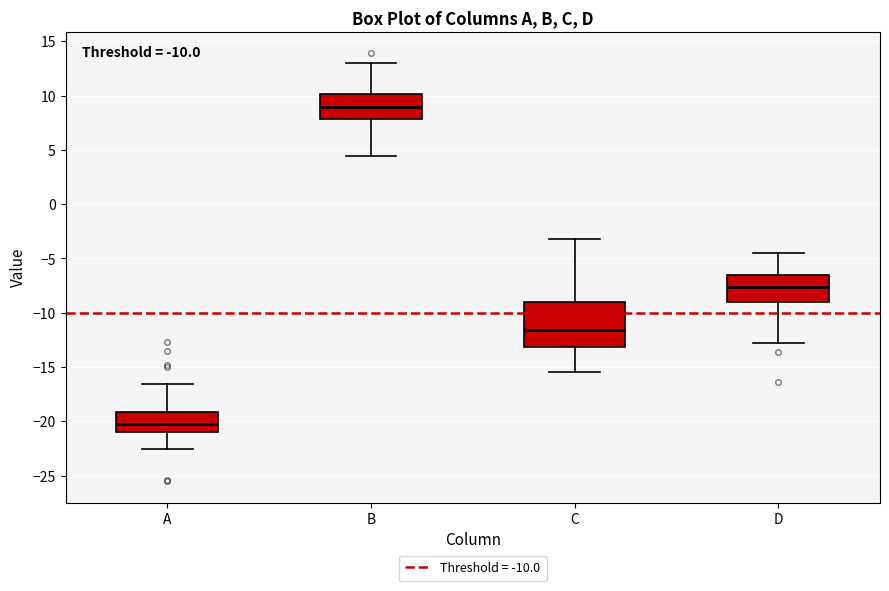

Which box has the lowest median line?

A